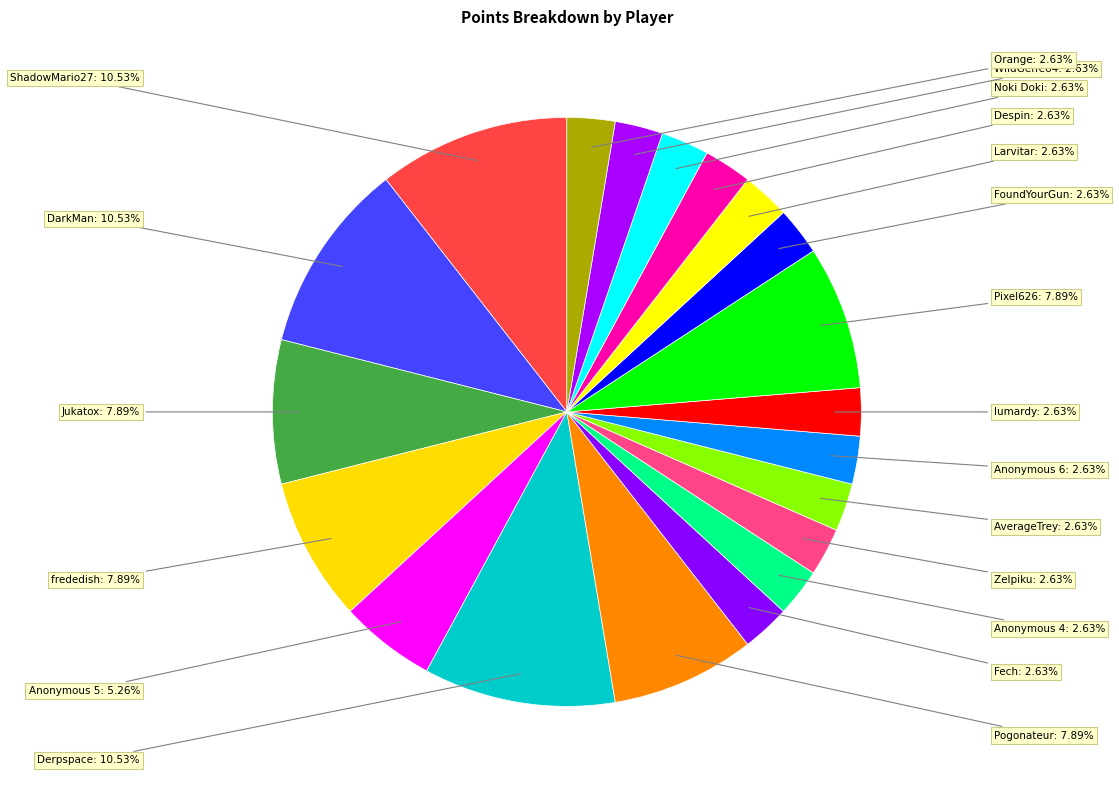

How many segments does this pie chart have?

20